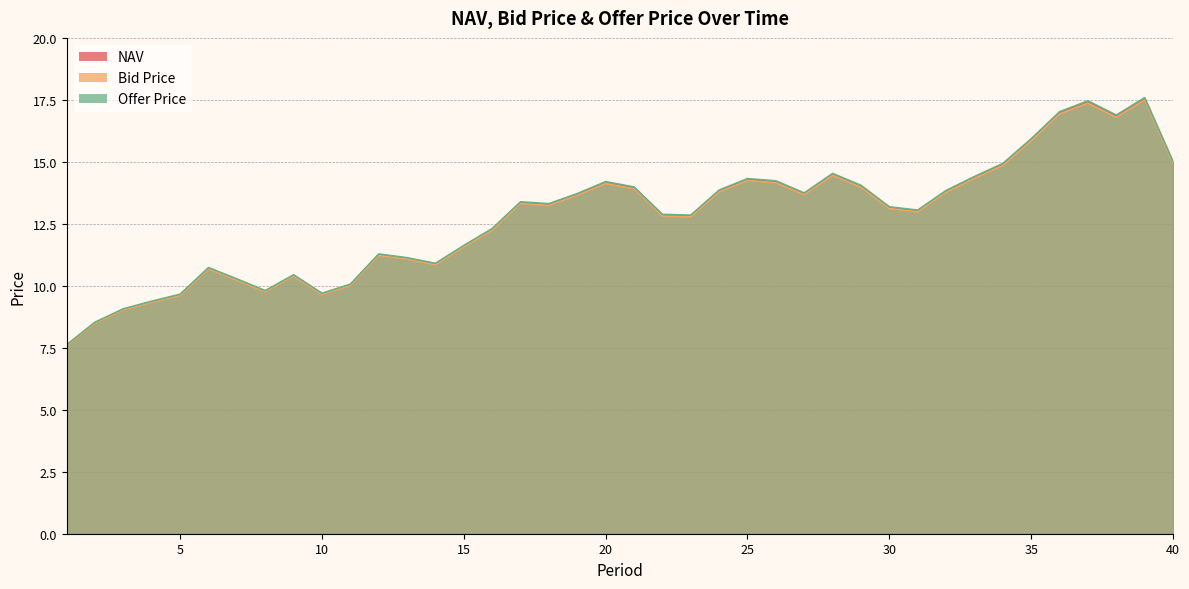

Reading left to right, list all the values displayed in this chart.

NAV: 1=7.6	2=8.5	3=9.0	4=9.4	5=9.6	6=10.7	7=10.3	8=9.8	9=10.4	10=9.7	11=10.0	12=11.3	13=11.1	14=10.9	15=11.6	16=12.3	17=13.4	18=13.3	19=13.7	20=14.2	21=13.9	22=12.8	23=12.8	24=13.8	25=14.3	26=14.2	27=13.7	28=14.5	29=14.0	30=13.2	31=13.0	32=13.8	33=14.4	34=14.9	35=15.9	36=17.0	37=17.4	38=16.8	39=17.5	40=15.0
Bid Price: 1=7.6	2=8.5	3=9.0	4=9.3	5=9.6	6=10.7	7=10.2	8=9.8	9=10.4	10=9.6	11=10.0	12=11.2	13=11.1	14=10.8	15=11.6	16=12.2	17=13.3	18=13.2	19=13.6	20=14.1	21=13.9	22=12.8	23=12.8	24=13.8	25=14.2	26=14.2	27=13.7	28=14.5	29=14.0	30=13.1	31=13.0	32=13.8	33=14.3	34=14.9	35=15.8	36=16.9	37=17.4	38=16.8	39=17.5	40=14.9
Offer Price: 1=7.6	2=8.5	3=9.1	4=9.4	5=9.7	6=10.7	7=10.3	8=9.8	9=10.4	10=9.7	11=10.1	12=11.3	13=11.1	14=10.9	15=11.6	16=12.3	17=13.4	18=13.3	19=13.7	20=14.2	21=14.0	22=12.9	23=12.9	24=13.9	25=14.3	26=14.2	27=13.7	28=14.5	29=14.1	30=13.2	31=13.1	32=13.8	33=14.4	34=14.9	35=15.9	36=17.0	37=17.5	38=16.9	39=17.6	40=15.0